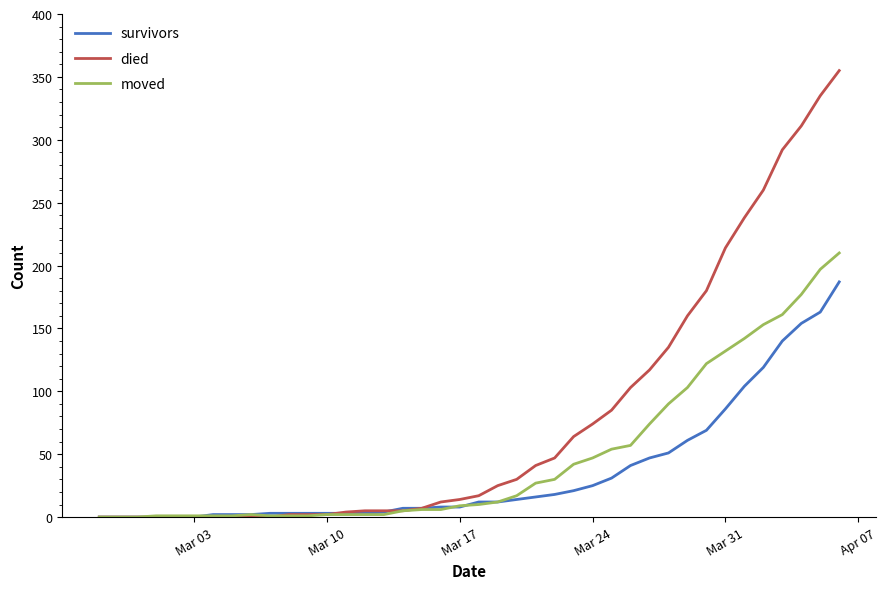

How many lines are shown in the chart?

3